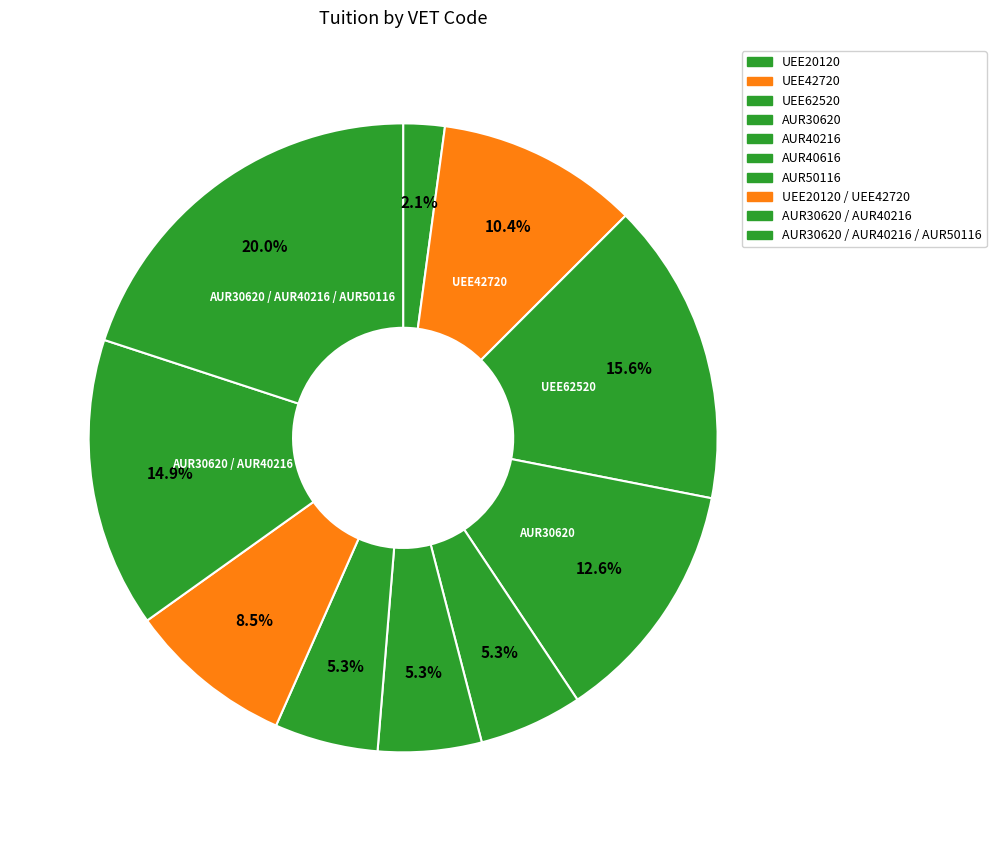

Count the number of slices in the pie.

10